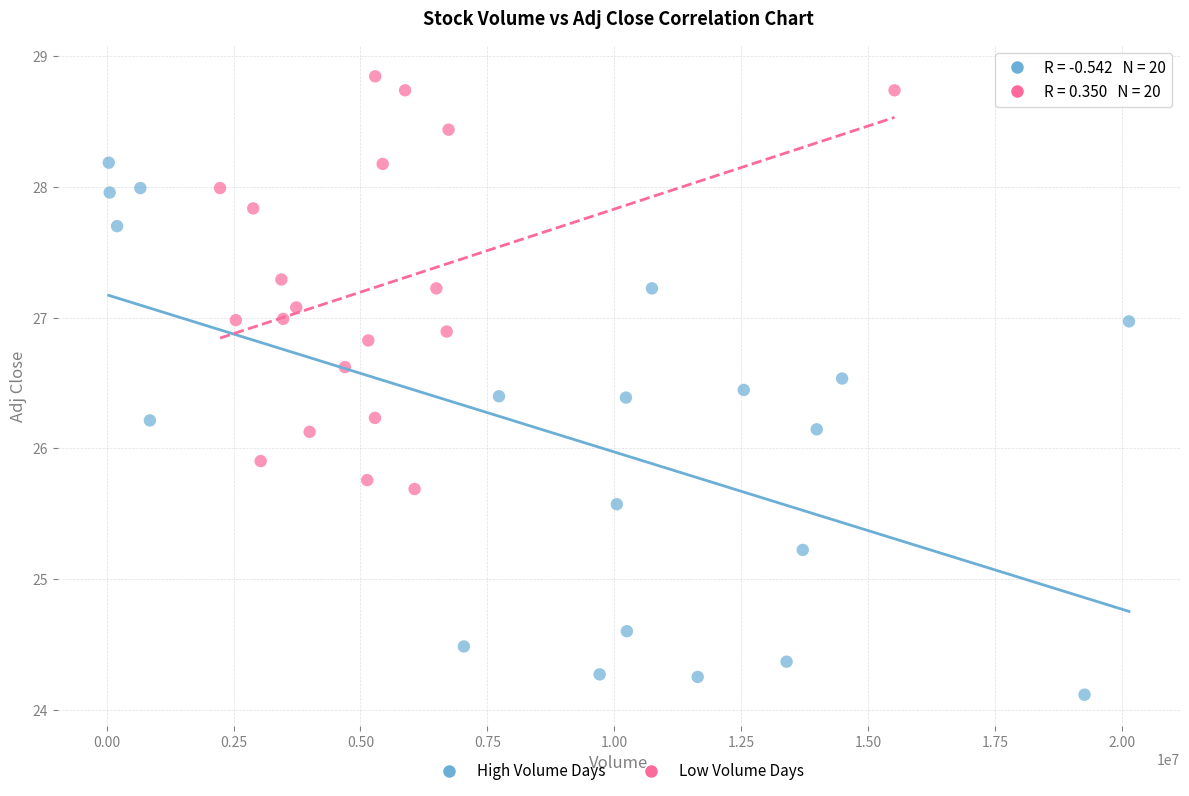

Which series has the widest spread of Y values?

High Volume Days